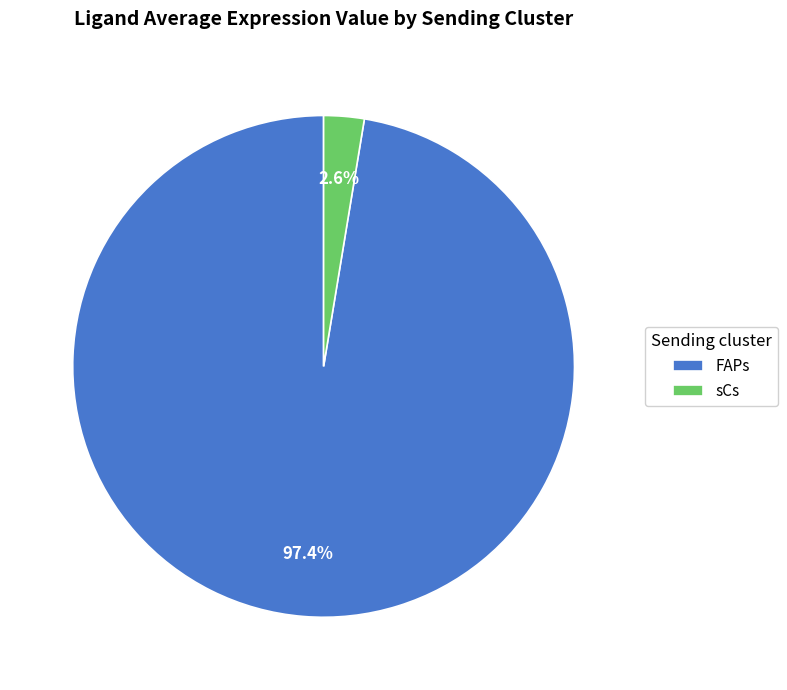

To the nearest percent, what is the difference between the largest and smallest slice percentages?

95%